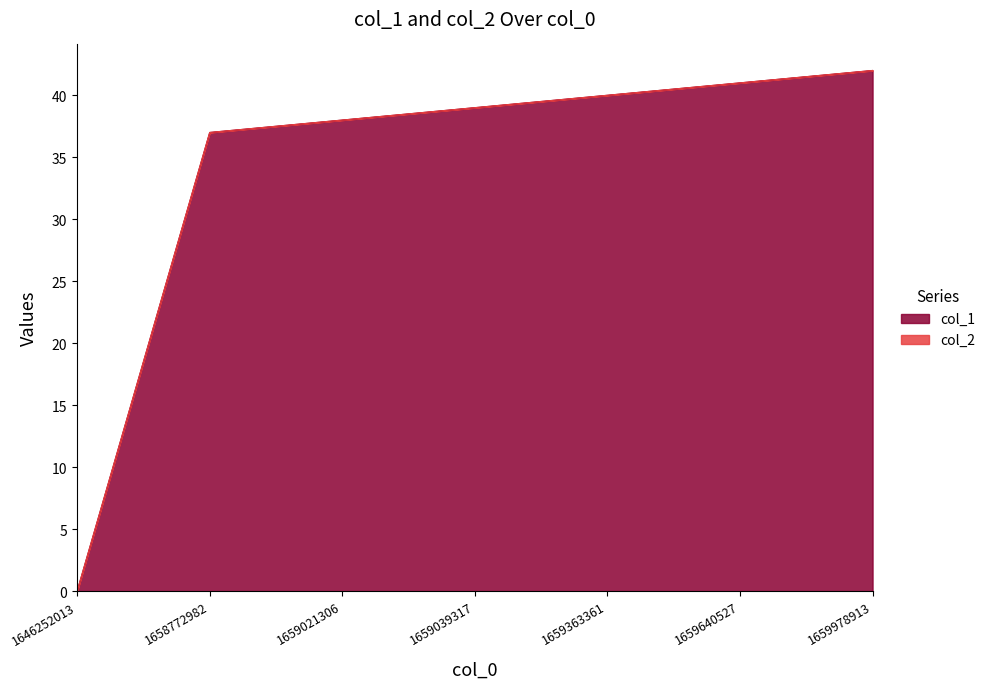

Rank the categories by value from lowest to highest.

1646252013, 1658772982, 1659021306, 1659039317, 1659363361, 1659640527, 1659978913